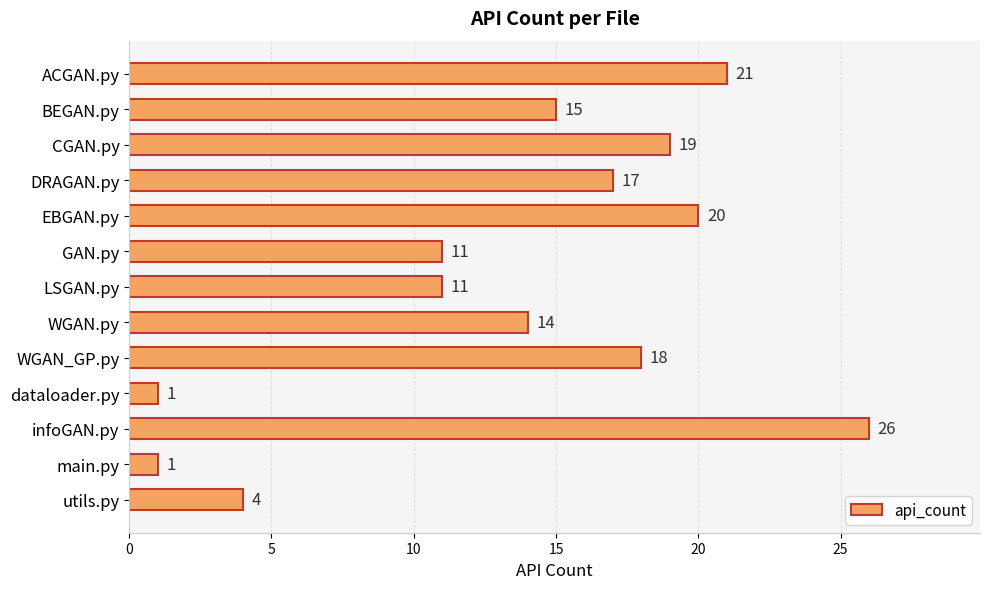

How many data points are less than 15?

6